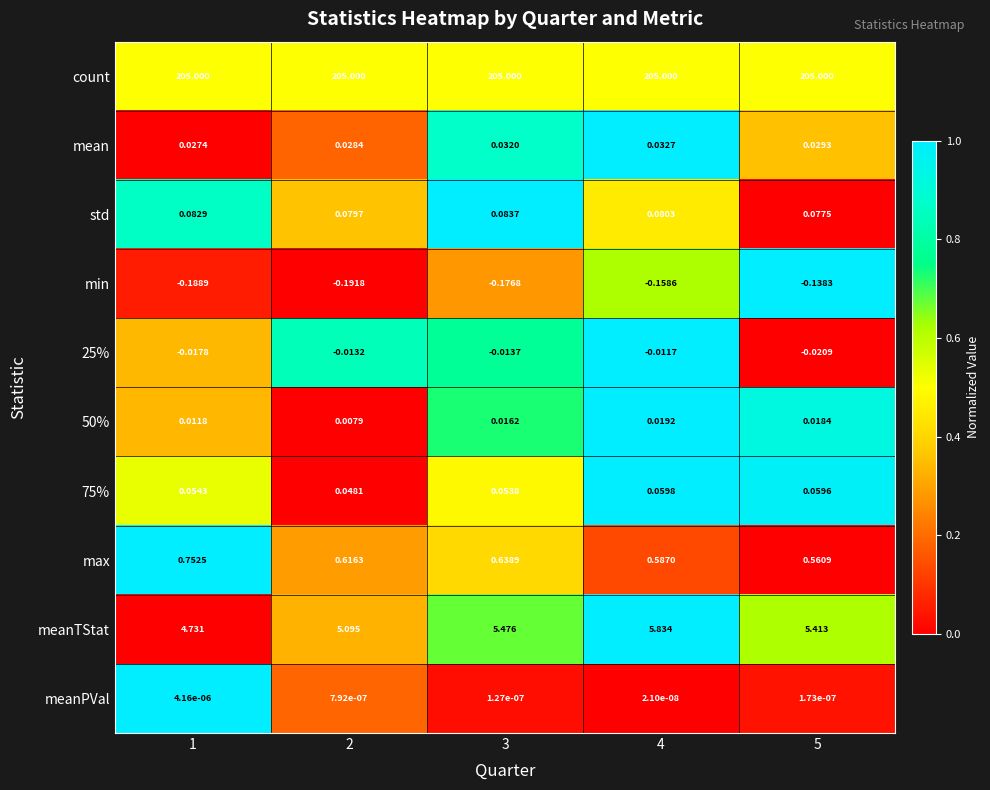

Which series has the largest range (max minus min)?

meanTStat